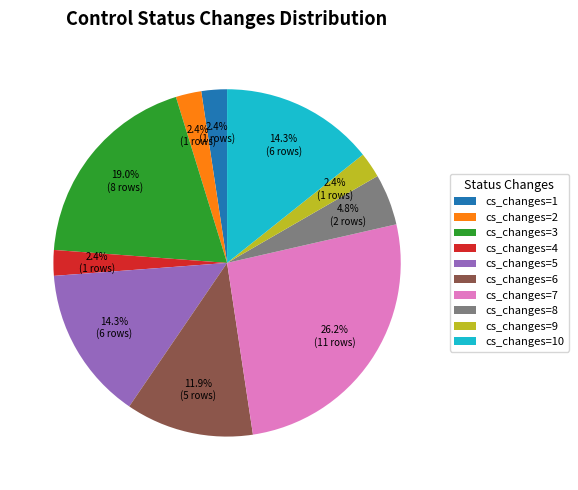

Which has a higher value, cs_changes=1 or cs_changes=5?

cs_changes=5